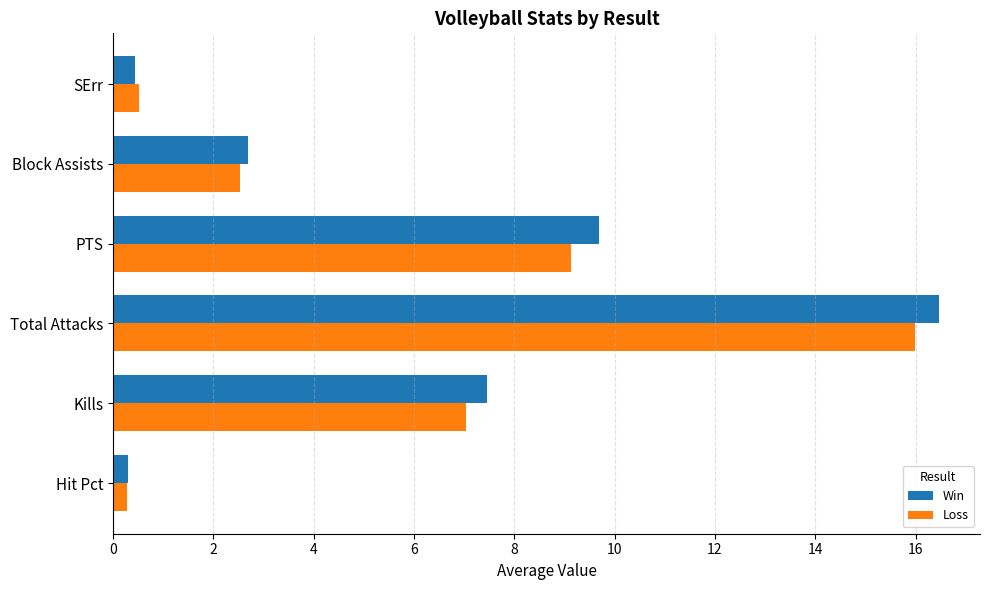

What is the approximate value of Win at PTS?

9.7